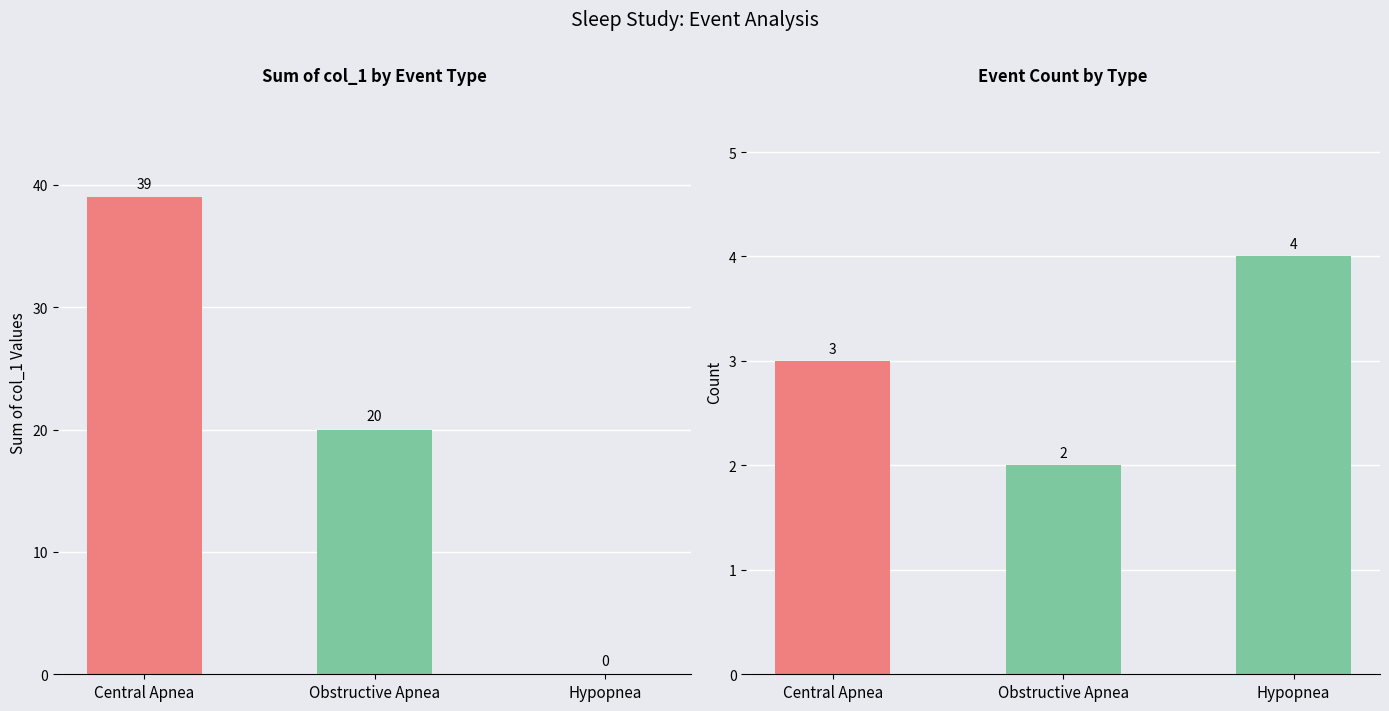

Reading left to right, extract all data points from this chart.

col_1 sum: Central Apnea=39	Obstructive Apnea=20	Hypopnea=0
event count: Central Apnea=3	Obstructive Apnea=2	Hypopnea=4